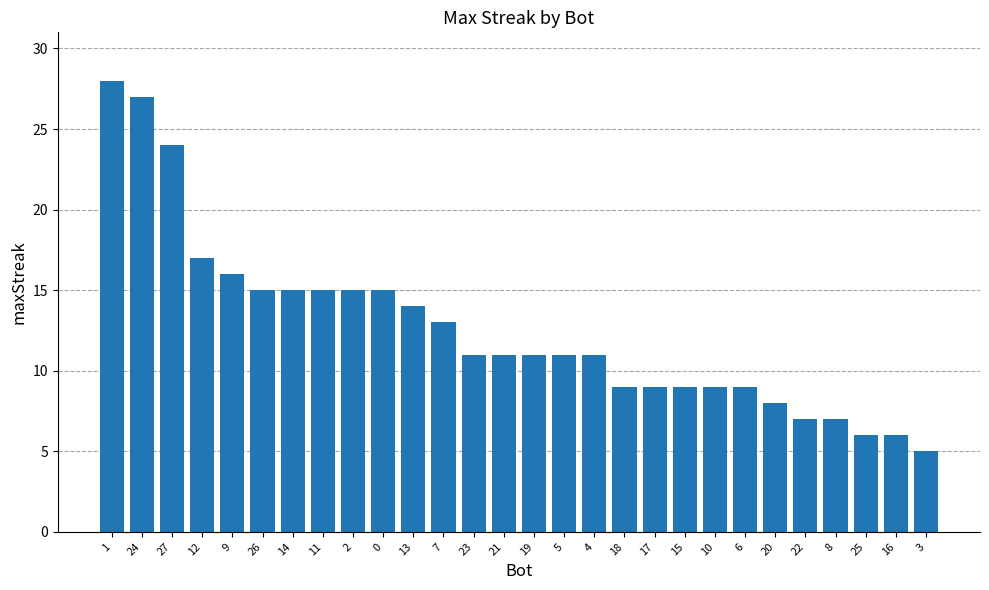

How many bars are there in total?

28